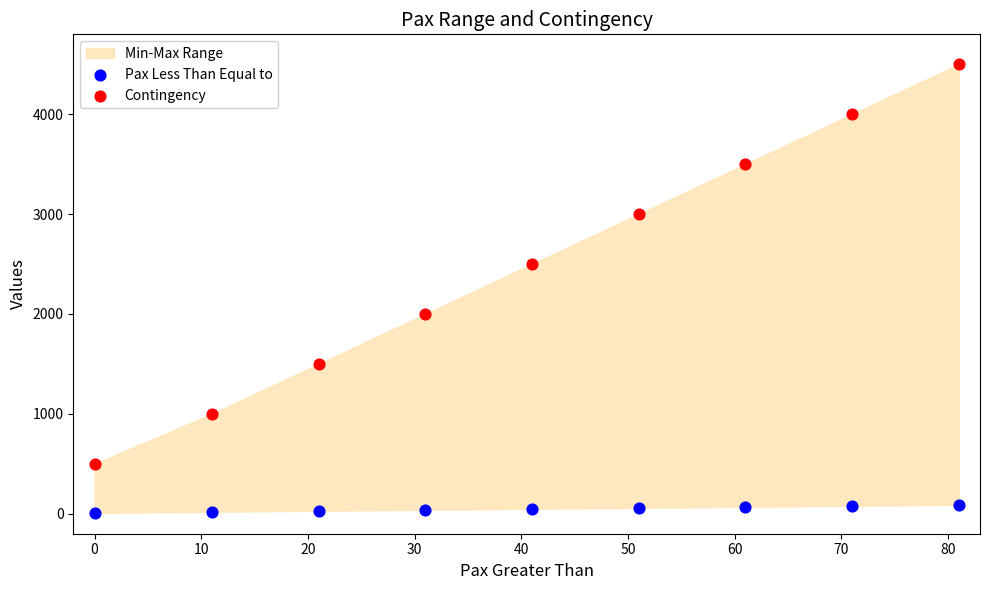

Which series reaches the maximum Y coordinate?

Contingency